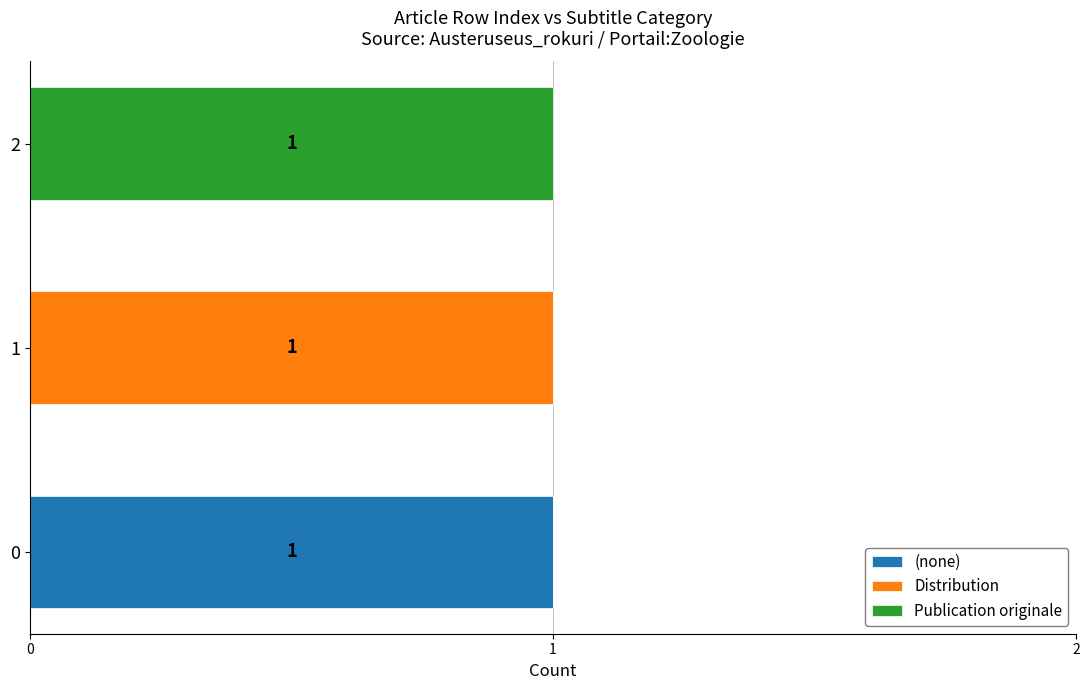

Is it true that (none) equals 0 at 2?

True